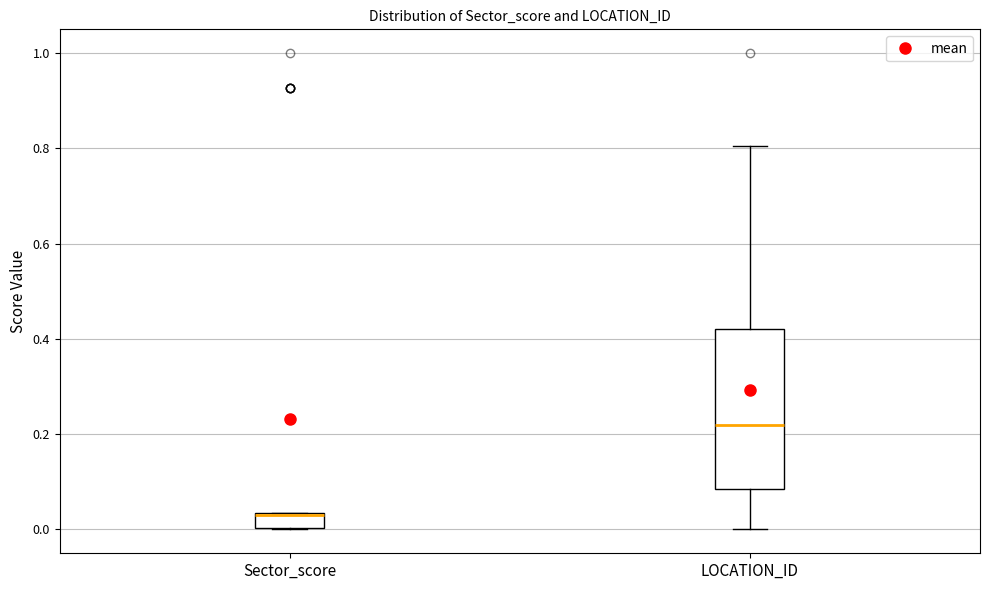

Reading left to right, read every box against the y-axis: the position of its median line, the range the box covers, and the ends of its whiskers. The values are not printed on the chart, so give them approximately, as read against the axis.

Sector_score: median 0.04 (drawn on the box's upper edge), box 0.00 to 0.04, whiskers 0.00 to 0.04
LOCATION_ID: median 0.22, box 0.08 to 0.42, whiskers 0.00 to 0.80